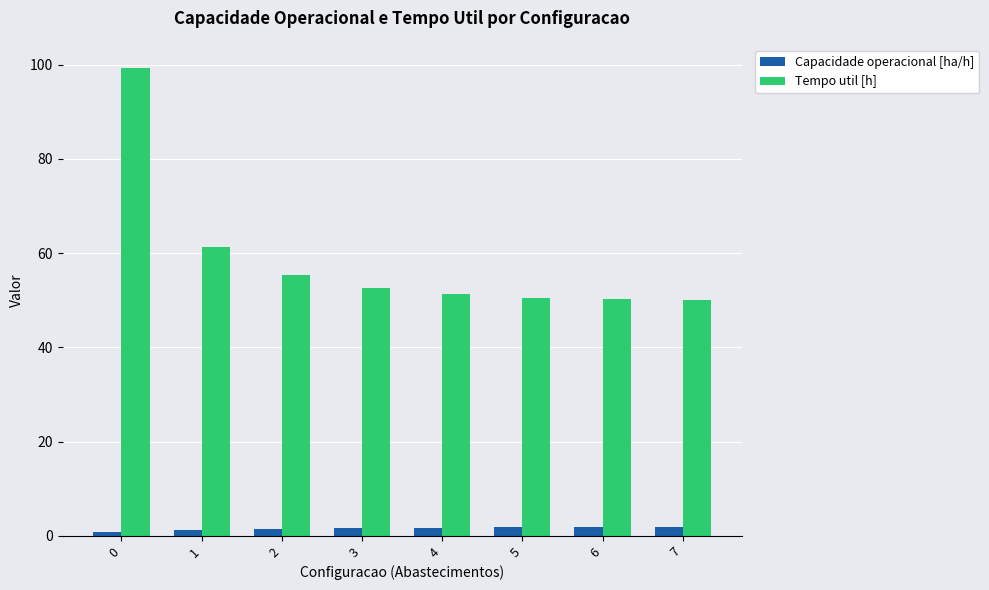

What is the value of the Capacidade operacional [ha/h] bar at the 7th from the left?

1.8